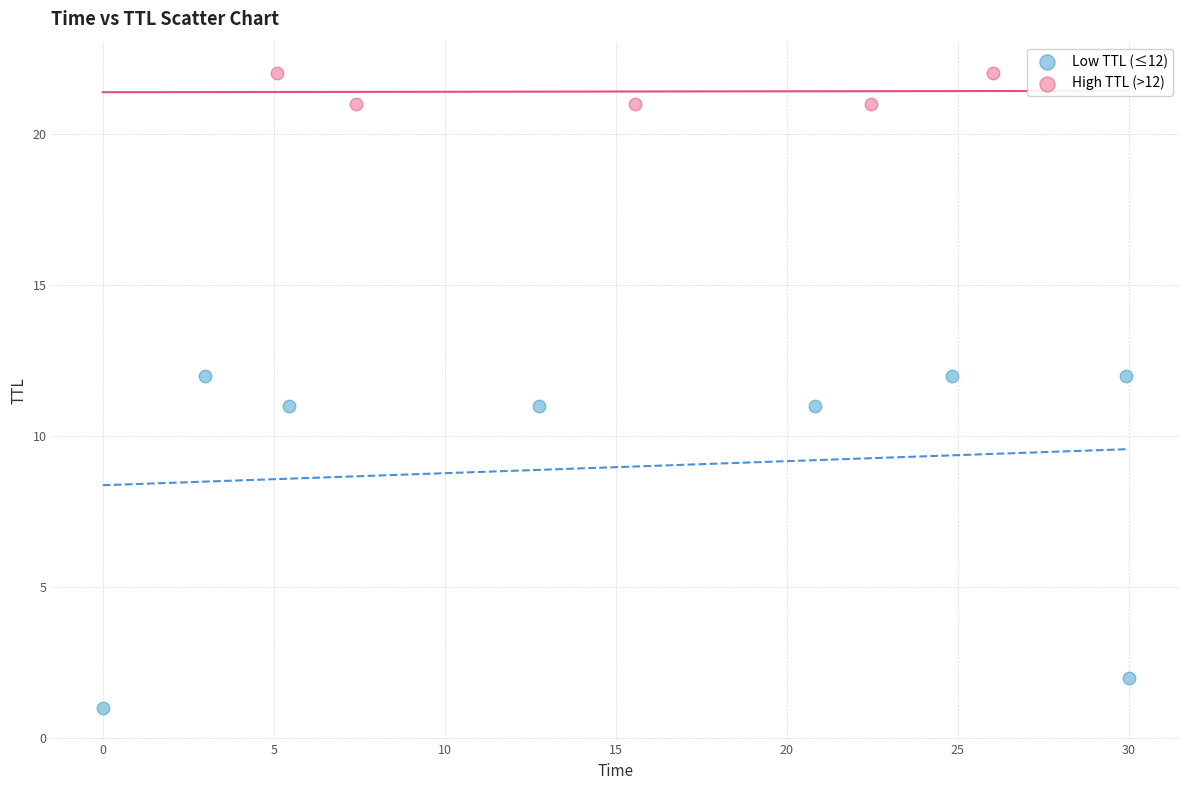

Which series contains the lowest Y value?

Low TTL (≤12)